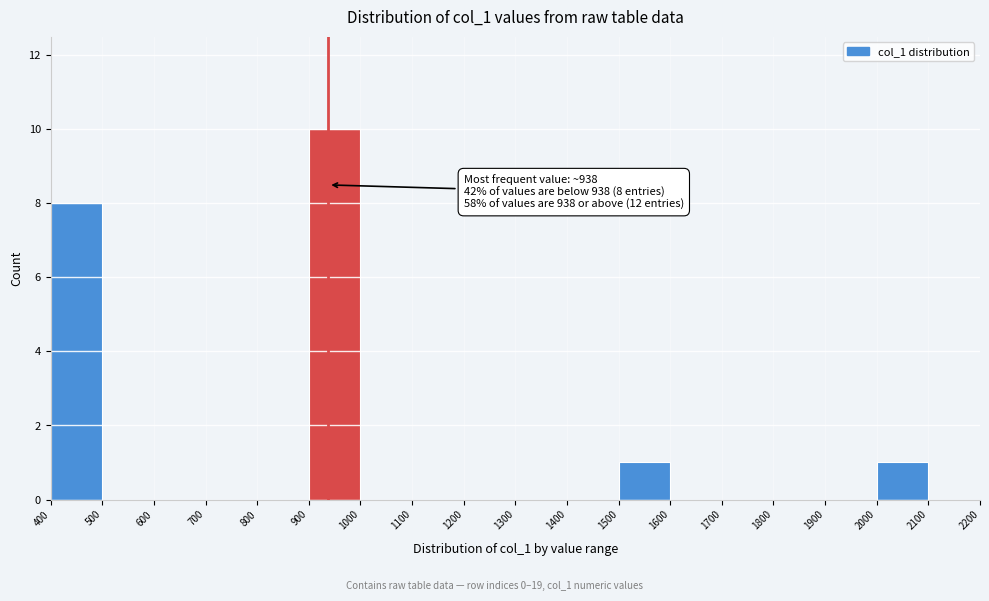

Which range on the x-axis has the tallest bar?

900 to 1000